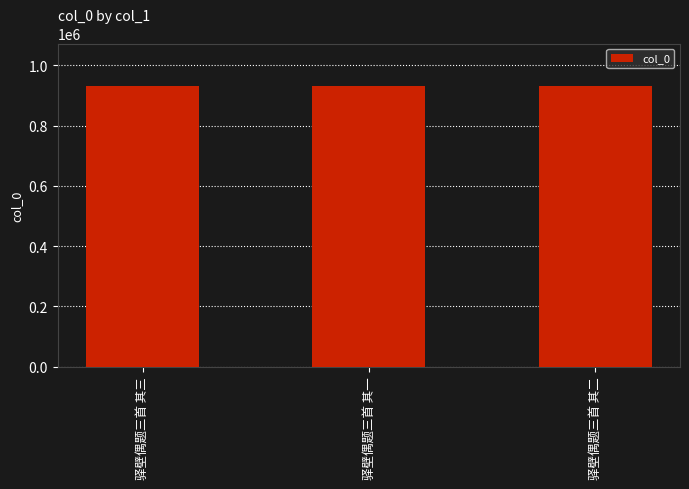

What is the change in value from 驿壁偶题三首 其三 to 驿壁偶题三首 其一?

-1